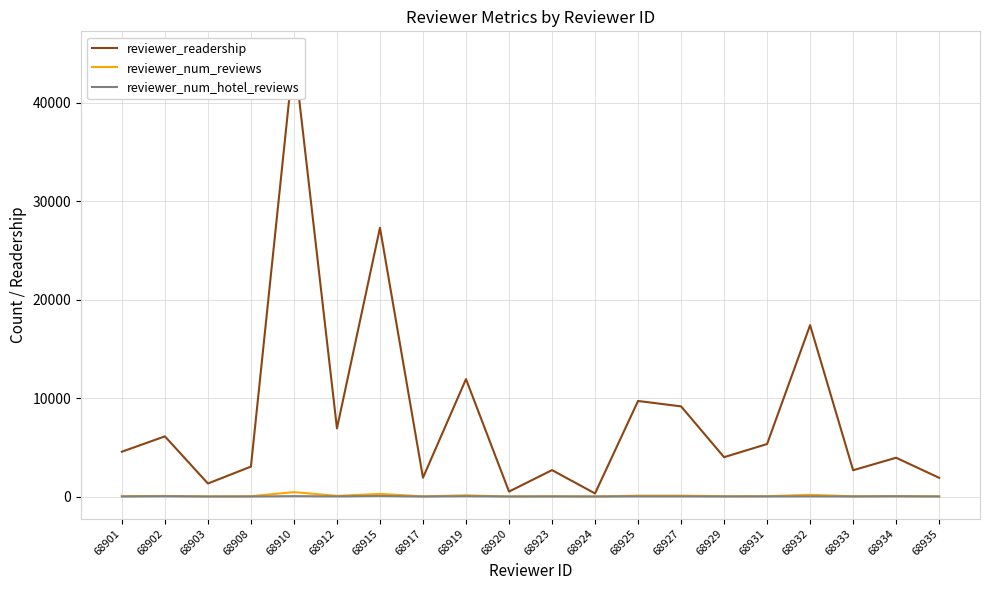

Is it true that reviewer_readership equals 6113 at 68902?

True